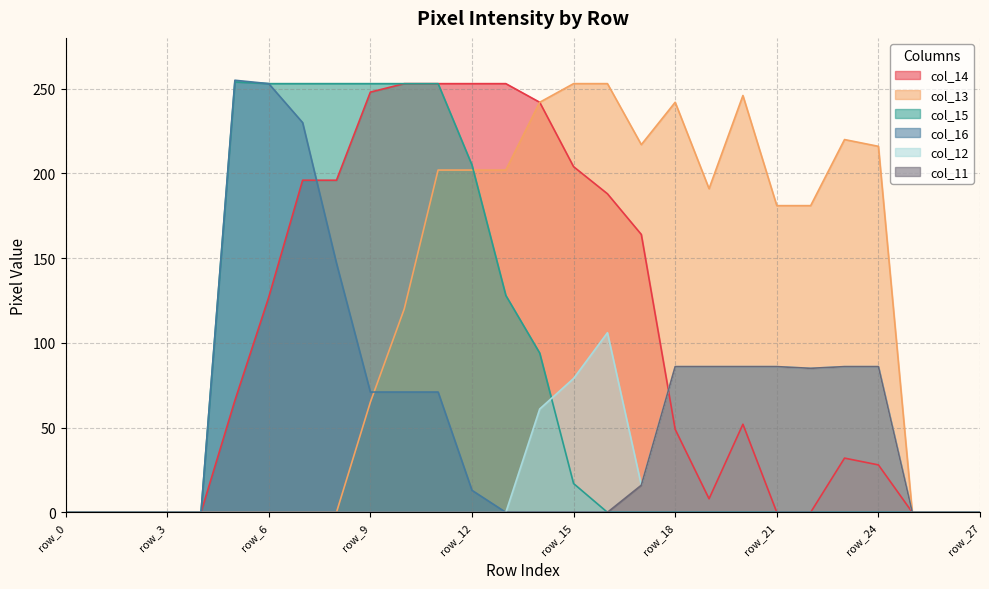

How many values in col_16 are above zero?

8